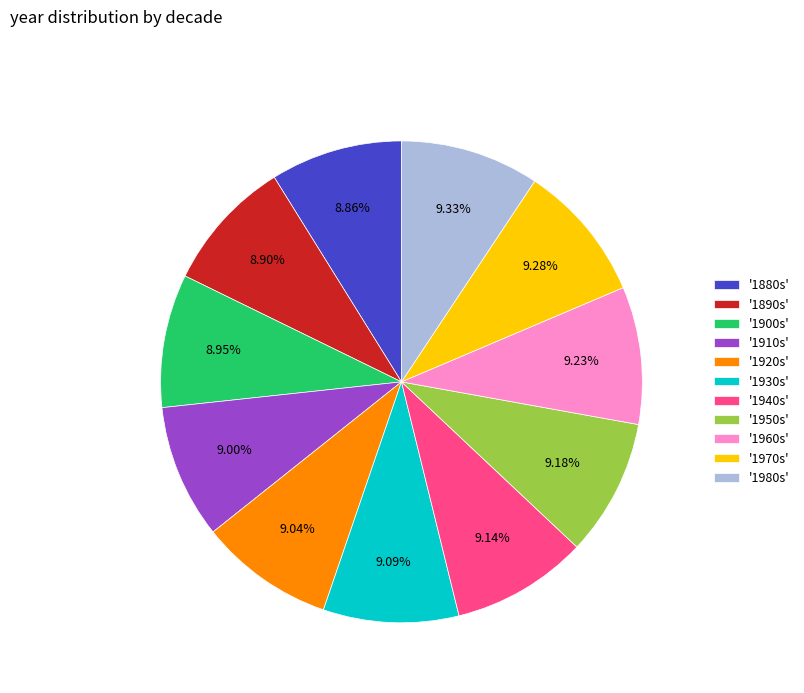

Do '1910s' and '1980s' together represent more than half of the pie?

No